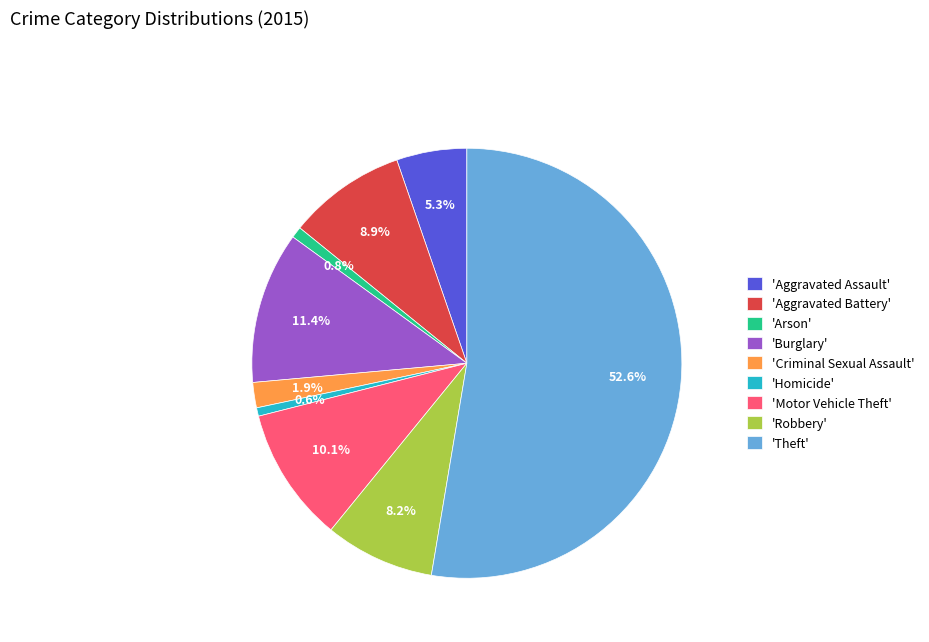

Between 'Aggravated Assault' and 'Arson', which is larger?

'Aggravated Assault'